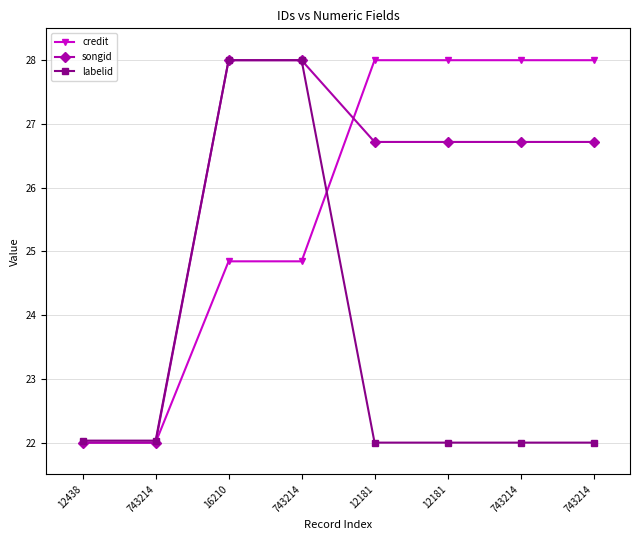

How many categories are shown in the chart?

8